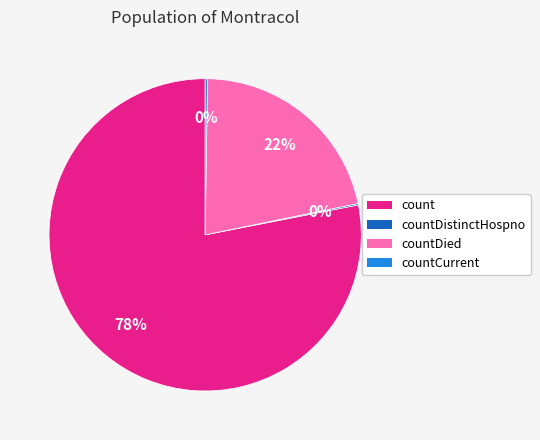

To the nearest percent, what is the difference between the largest and smallest slice percentages?

78%